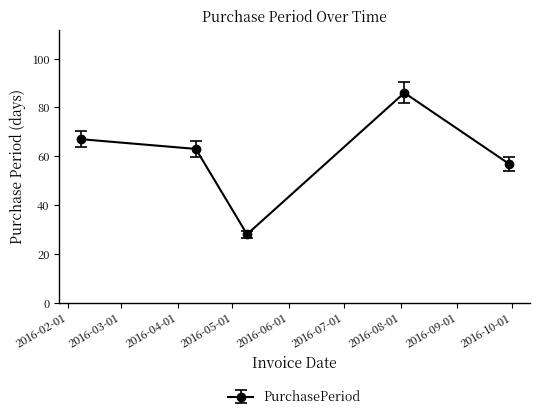

What is the maximum value shown in the chart?

86